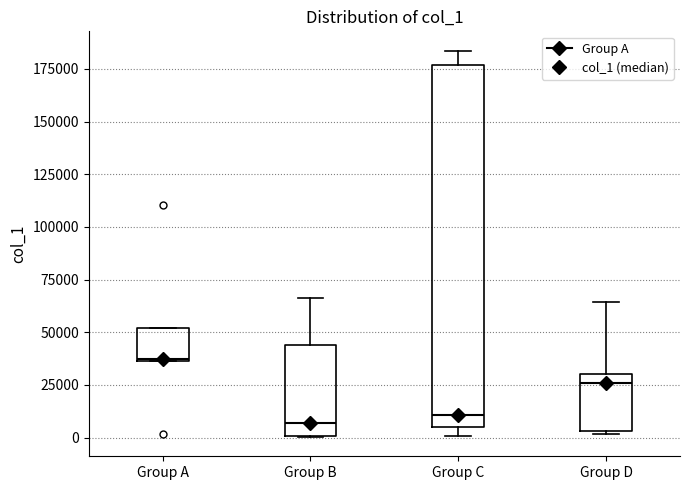

Comparing the boxes themselves (not the whiskers), which one is the tallest?

Group C